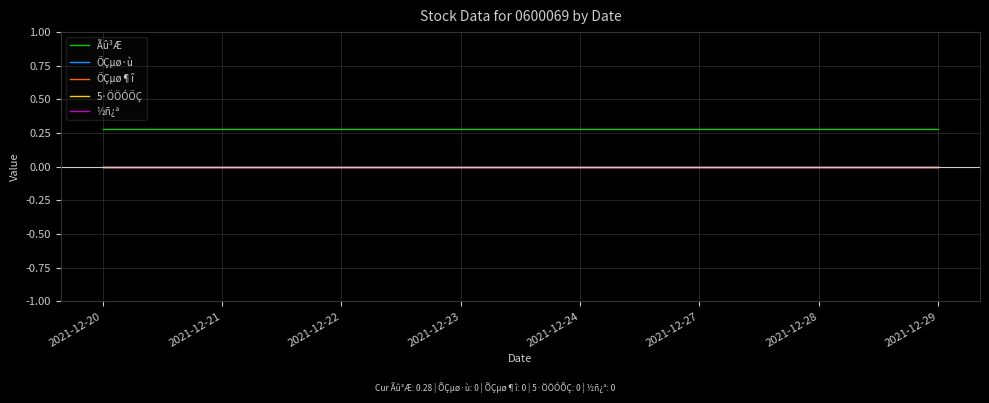

Does the chart have visible grid lines?

Yes